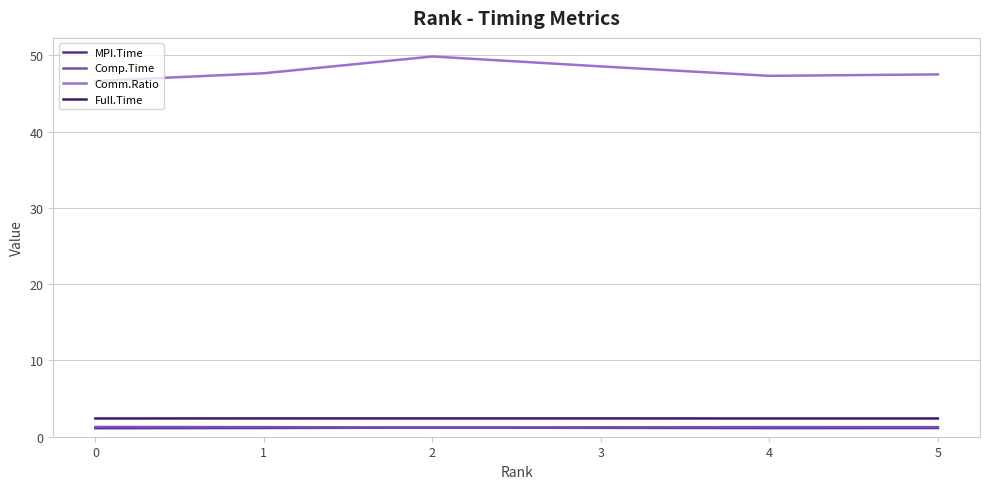

True or false: Comm.Ratio and MPI.Time cross at least once.

False